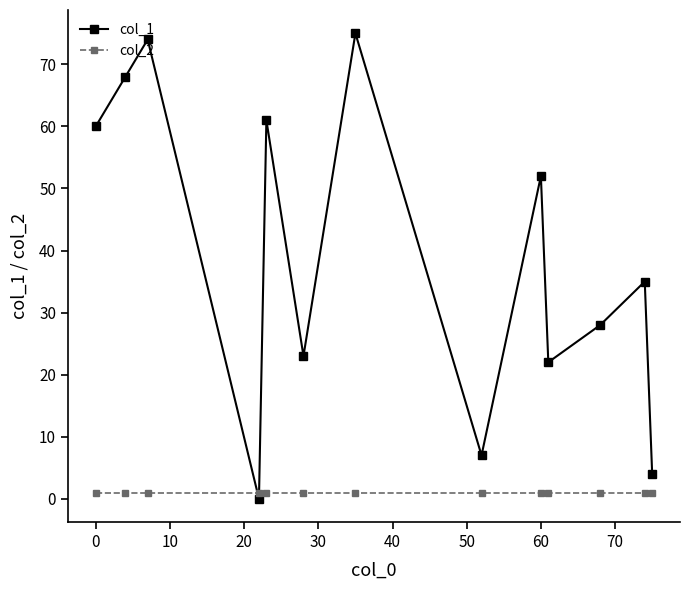

After their last crossing, which series has the higher values: col_2 or col_1?

col_1